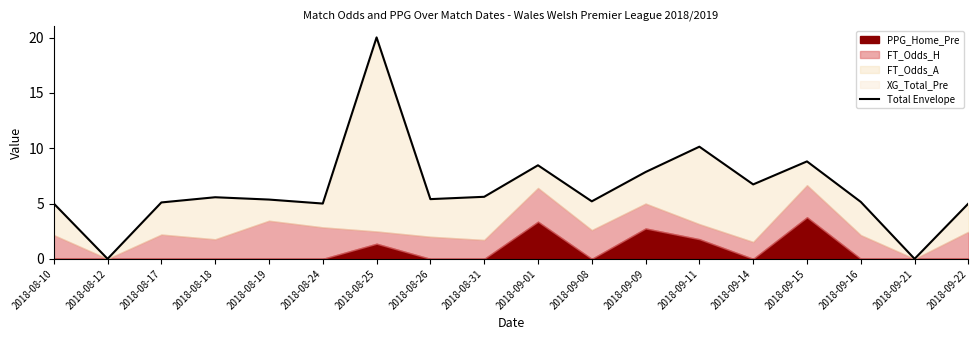

Where is the first local minimum?

2018-08-12